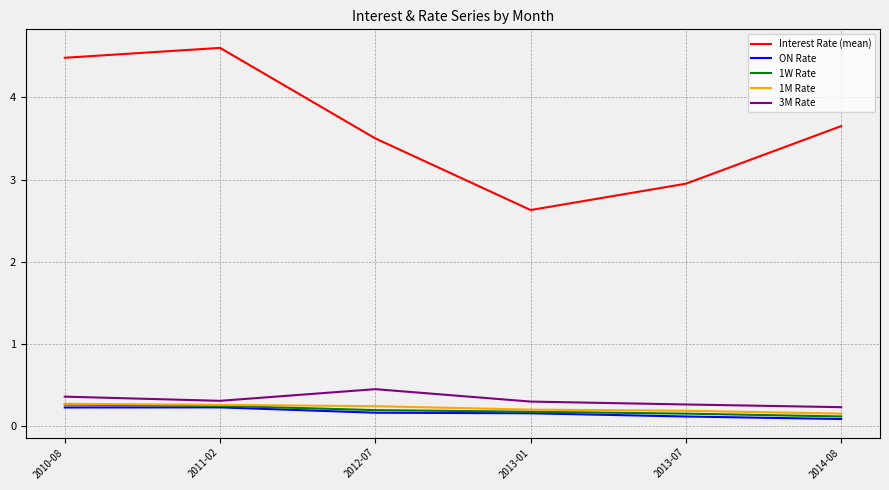

What is the total value across all series at 2013-07?

3.7